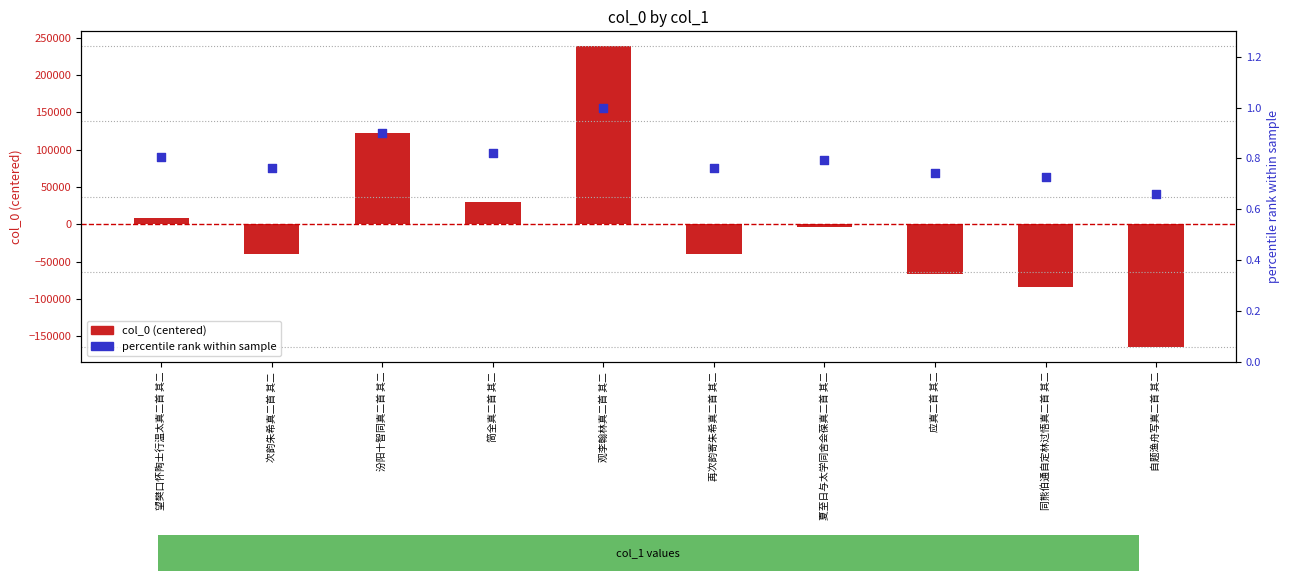

Which series contains the lowest Y value?

col_0 (centered)